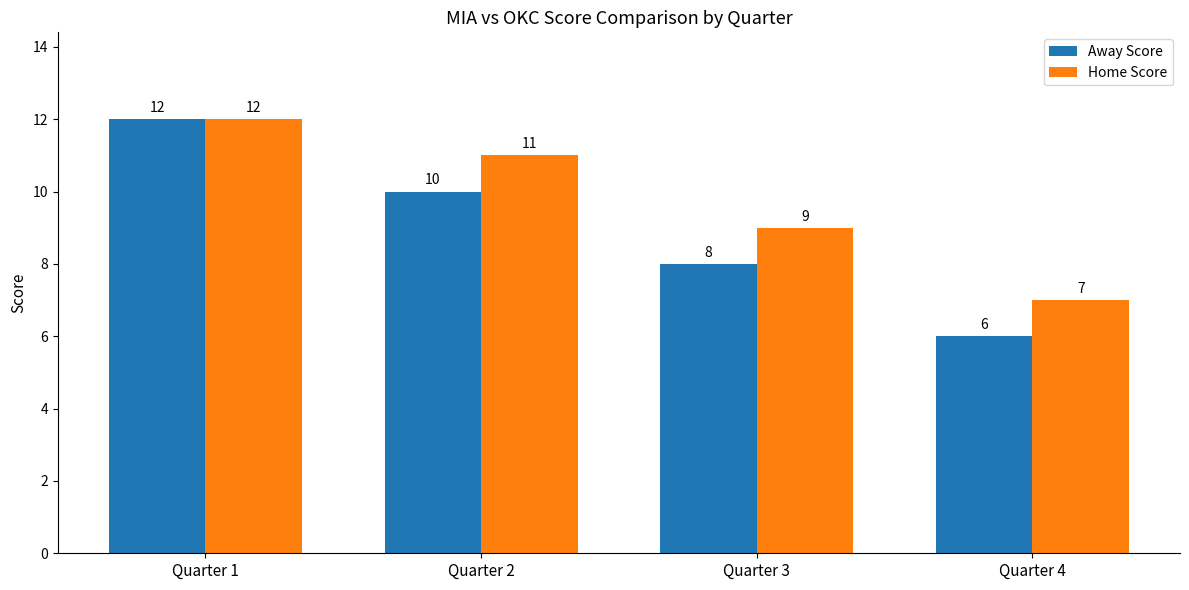

What is the total value across all series at Quarter 2?

21